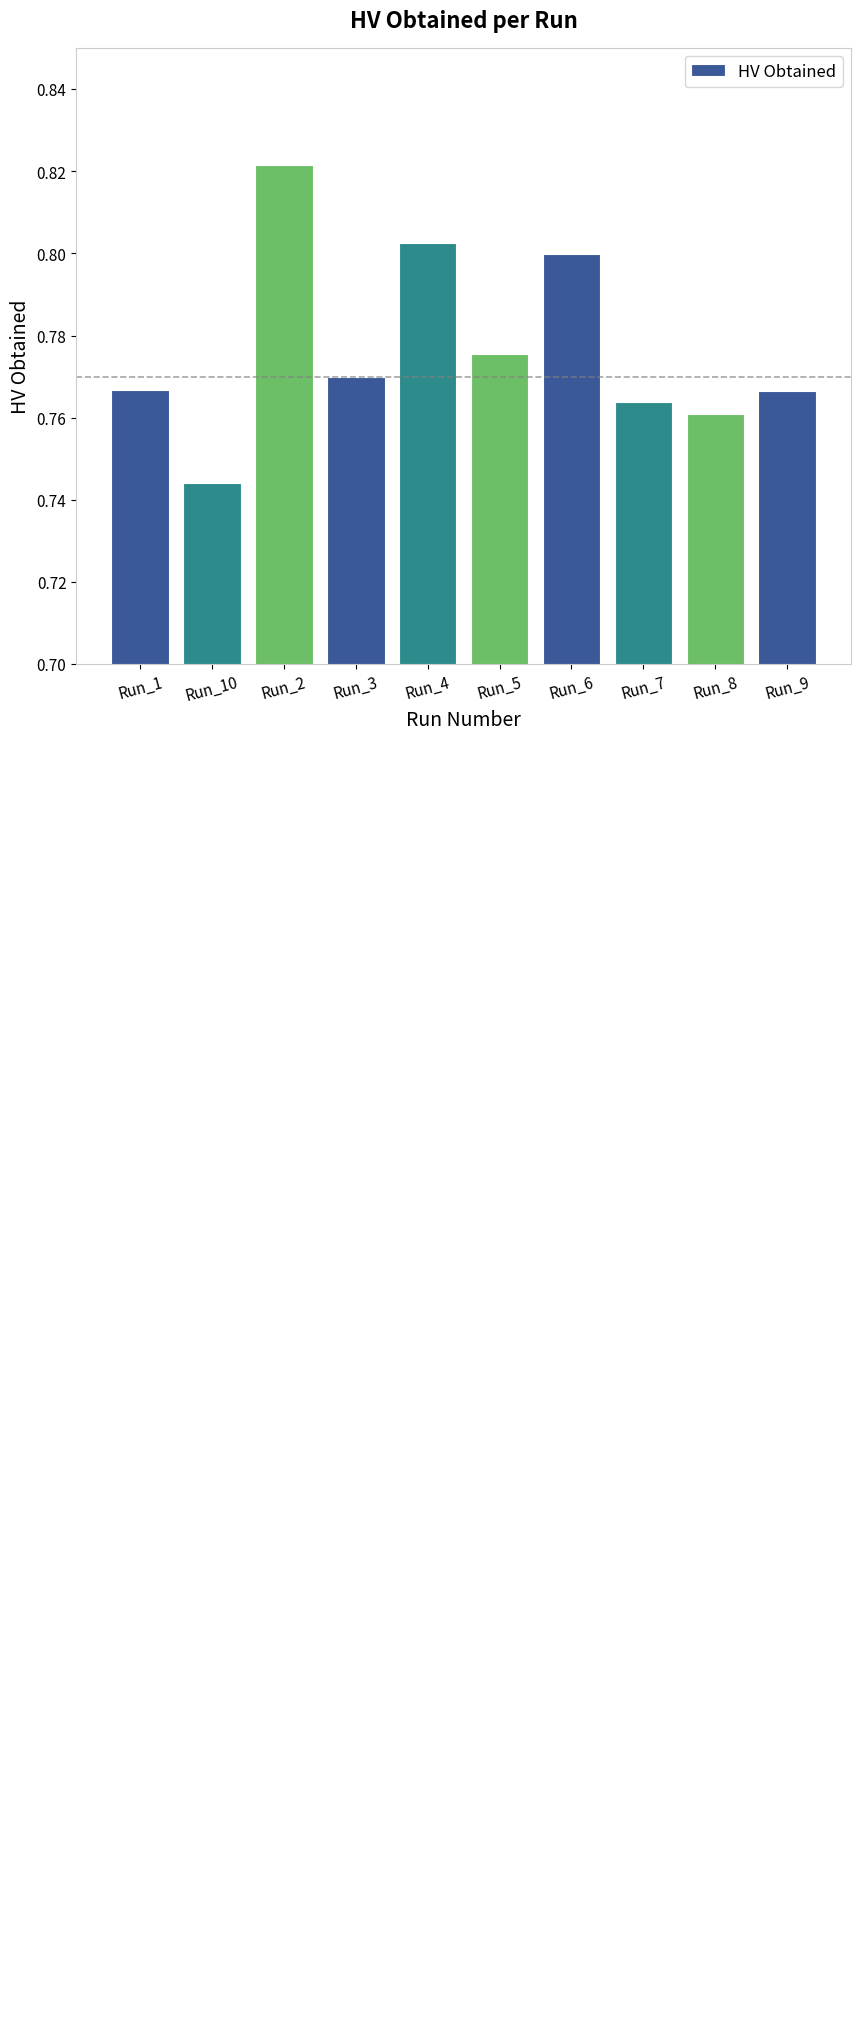

Between Run_1 and Run_7, which is larger?

Run_1